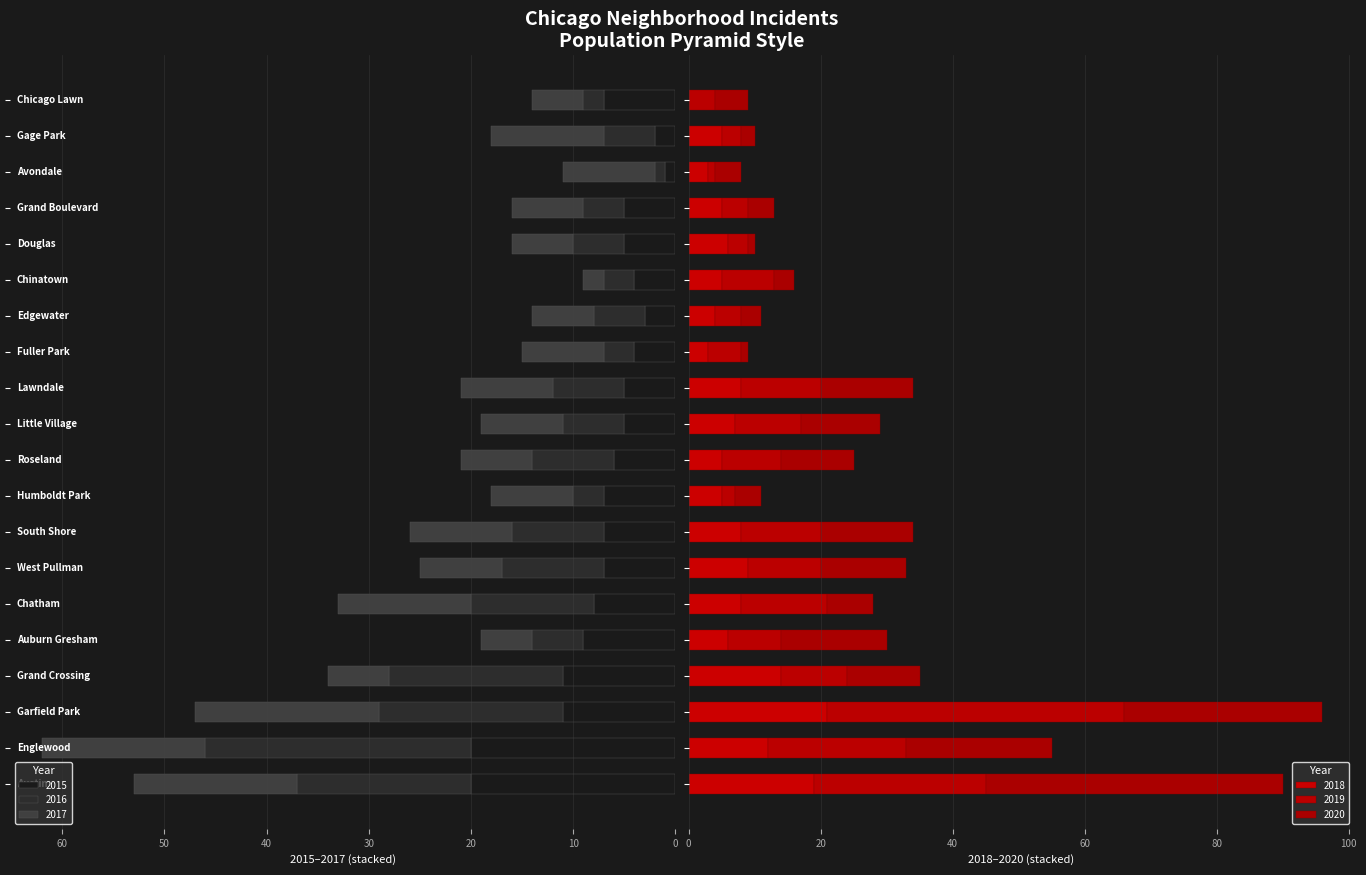

Reading right to left, extract all data points from this chart.

2015: 7	2	1	5	5	4	3	4	5	5	6	7	7	7	8	9	11	11	20	20
2016: 2	5	1	4	5	3	5	3	7	6	8	3	9	10	12	5	17	18	26	17
2017: 5	11	9	7	6	2	6	8	9	8	7	8	10	8	13	5	6	18	16	16
2018: 0	5	3	5	6	5	4	3	8	7	5	5	8	9	8	6	14	21	12	19
2019: 4	3	1	4	3	8	4	5	12	10	9	2	12	11	13	8	10	45	21	26
2020: 5	2	4	4	1	3	3	1	14	12	11	4	14	13	7	16	11	30	22	45